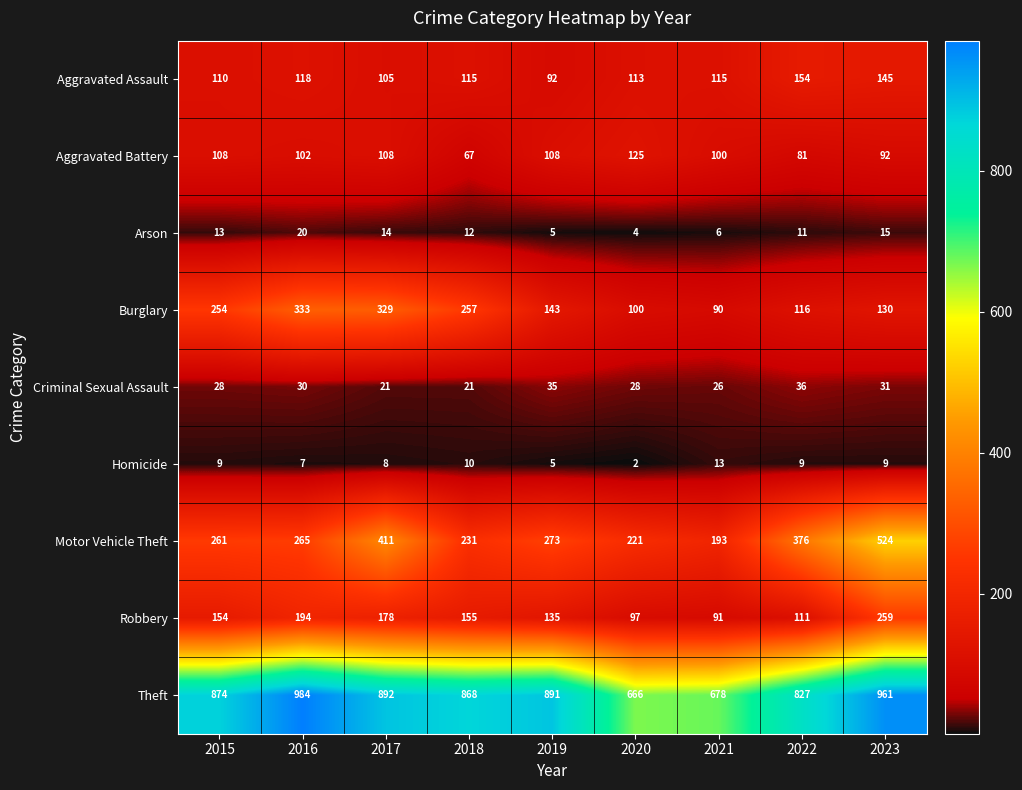

At how many categories does at least one series exceed 493?

9